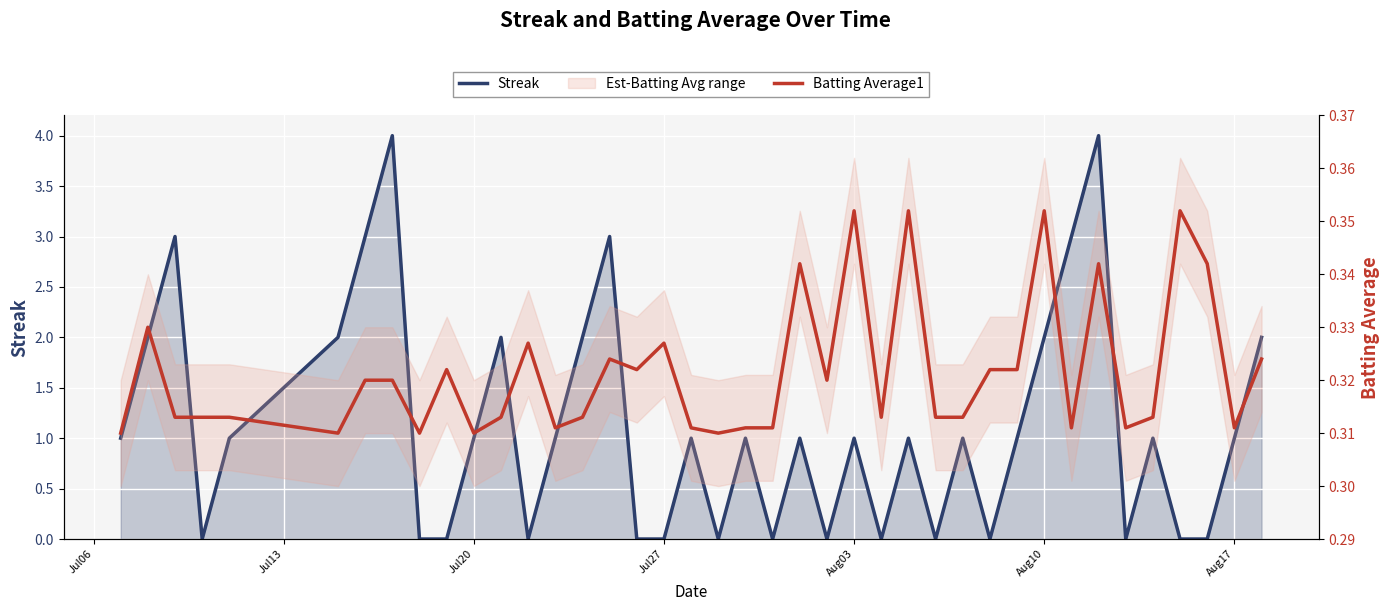

In Streak, how many points are lower than both neighbors (excluding endpoints)?

9